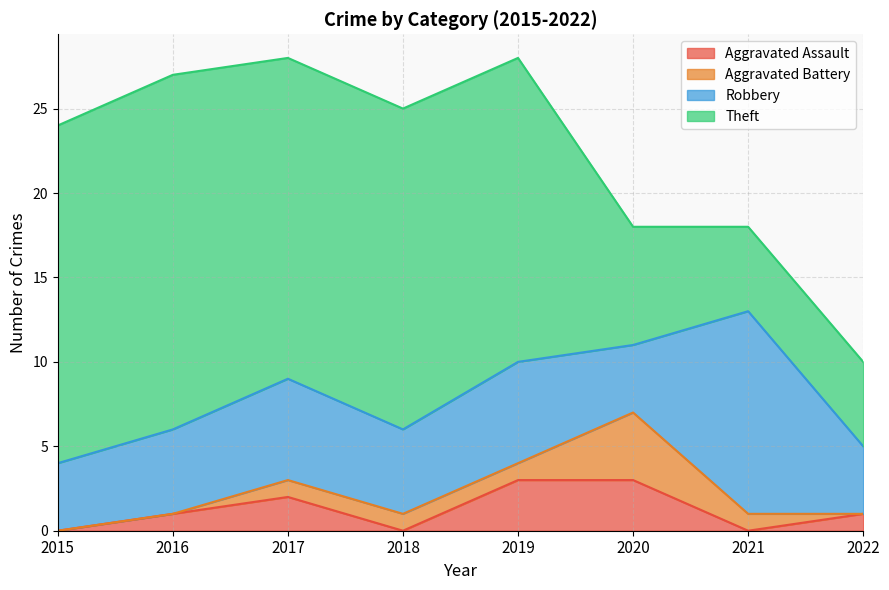

How many data points does each series have?

8